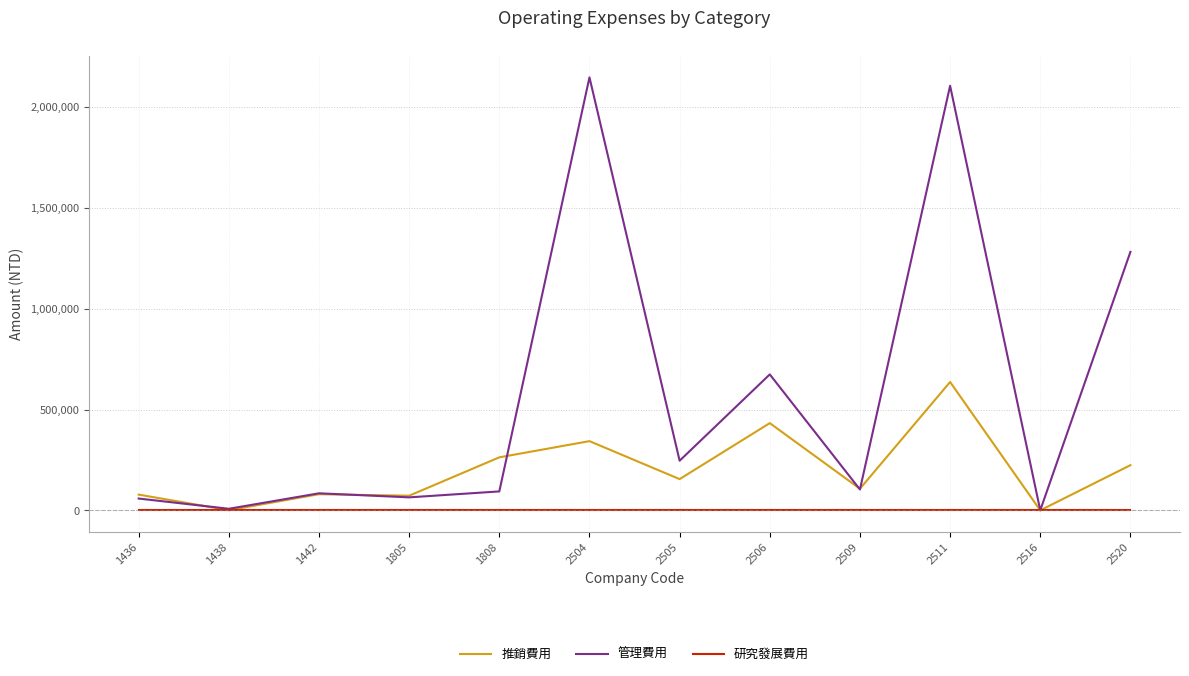

At which category is the sum across all series the highest?

2511